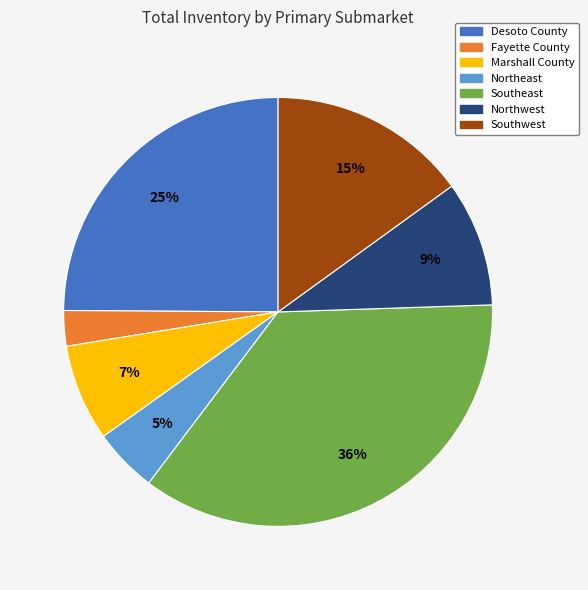

Does Northwest account for over 50% of the chart?

No